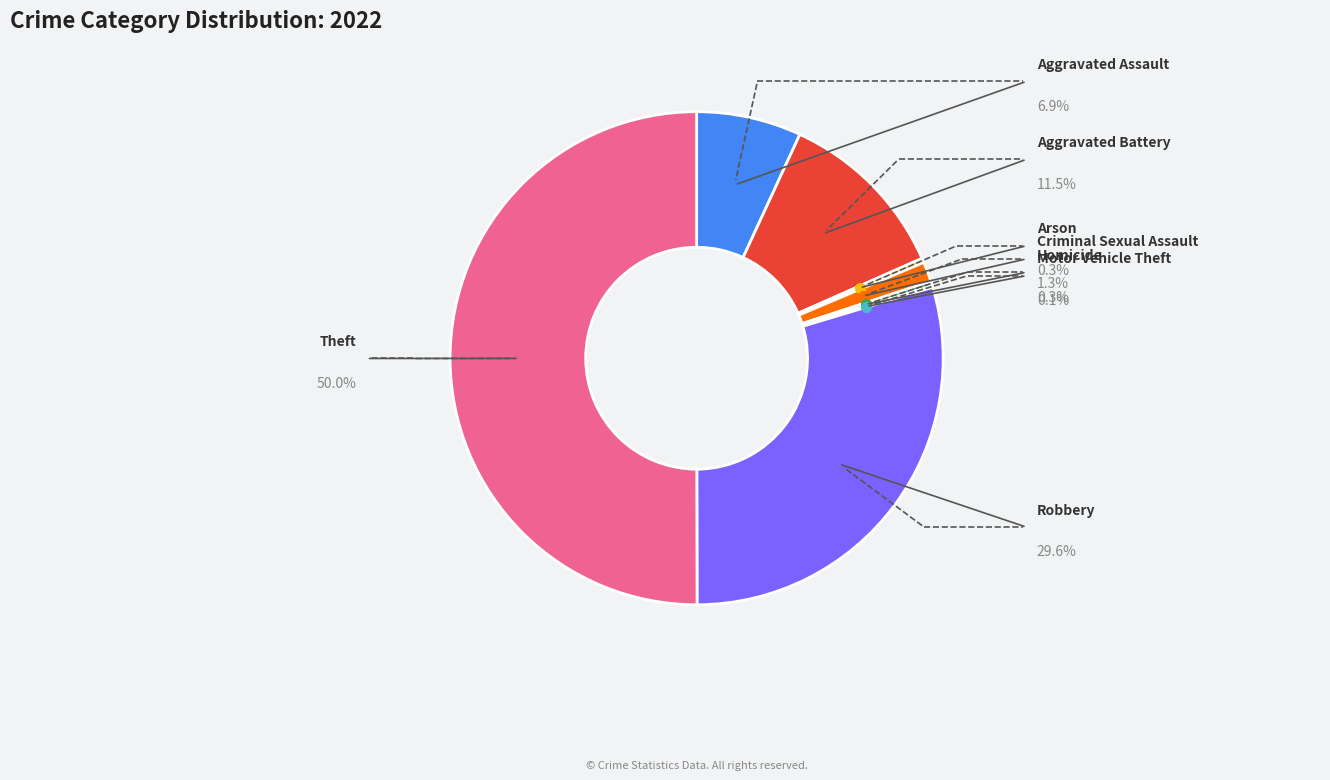

Count the number of slices in the pie.

8